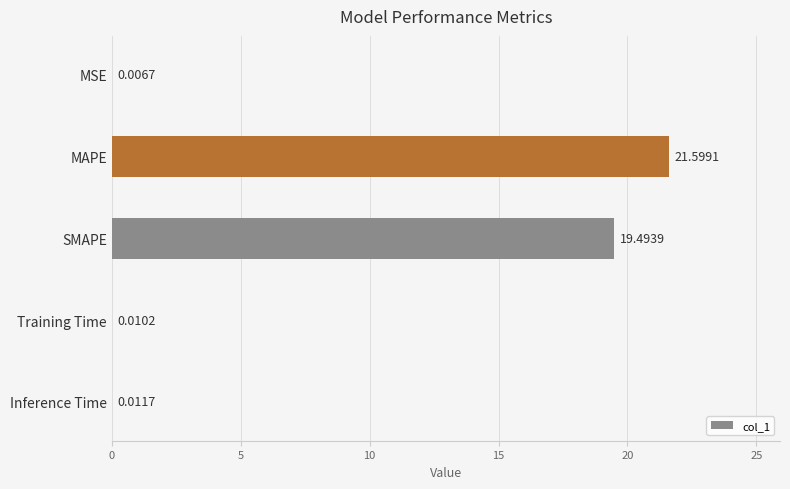

Which has a higher value, SMAPE or MSE?

SMAPE